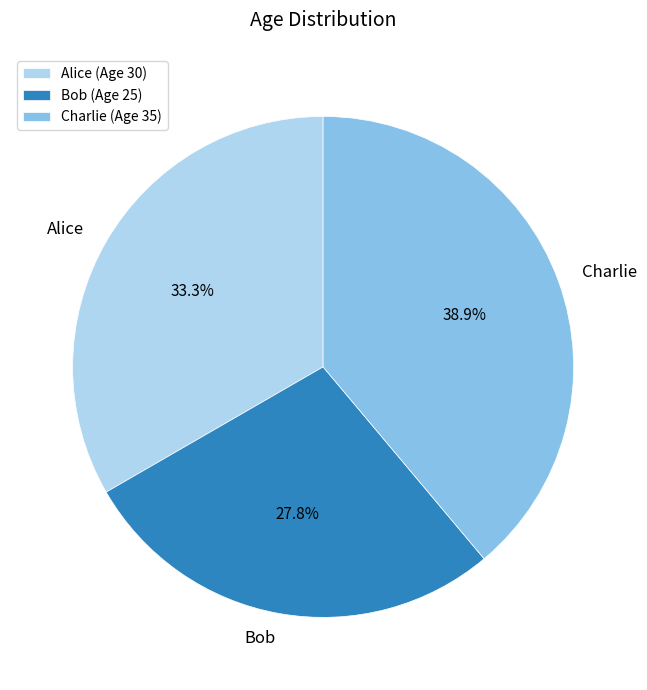

To the nearest percent, what is the difference between the Alice and Bob slice percentages?

6%